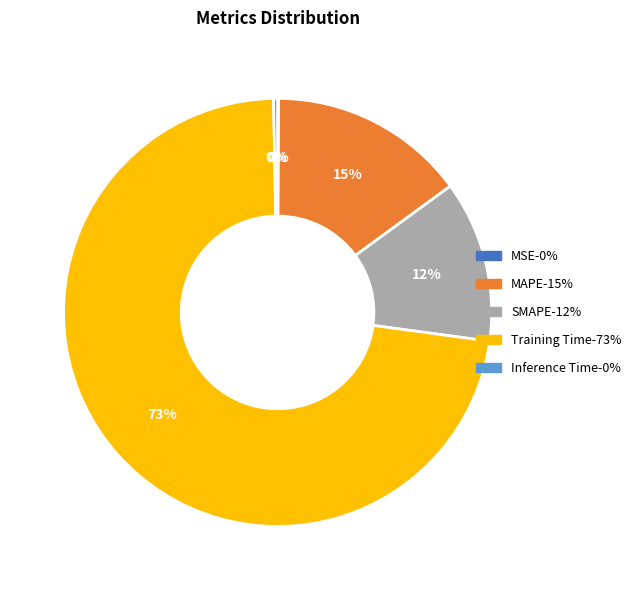

Which has a higher value, Training Time or MAPE?

Training Time